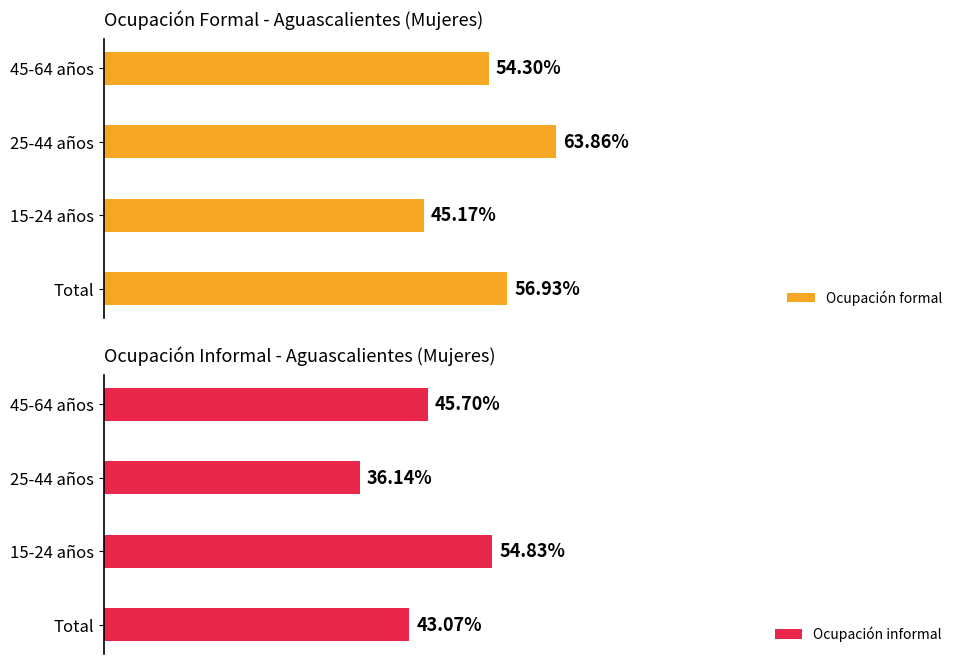

What is the average value of the Ocupación formal series?

55.1